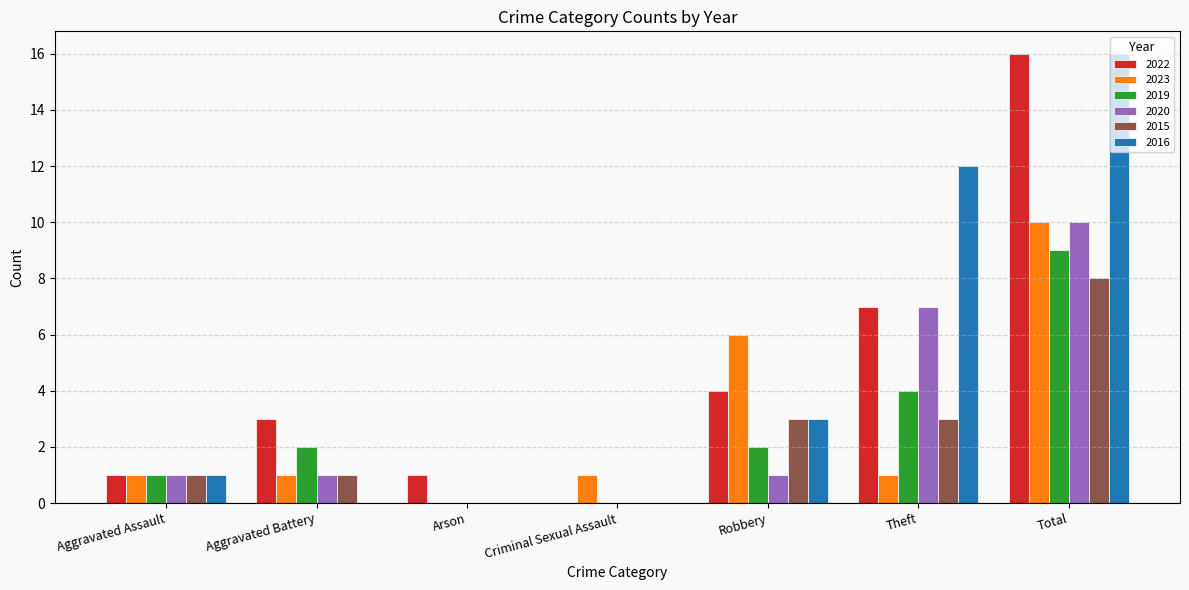

What is the total value across all series at Robbery?

19